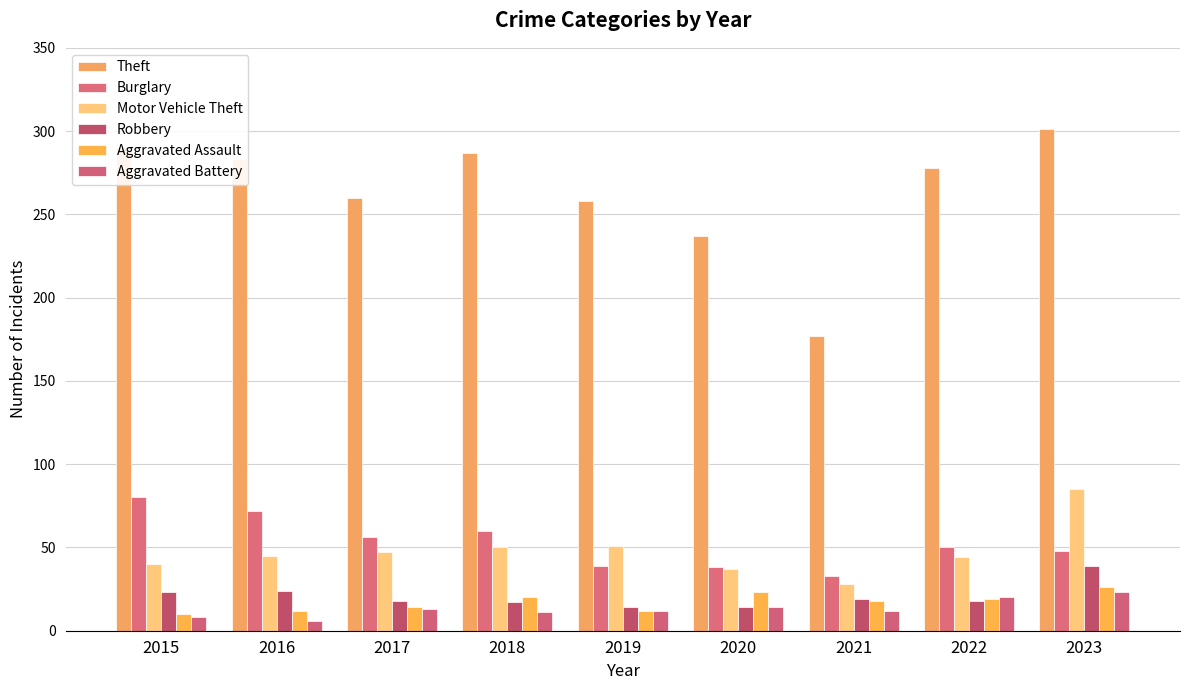

What is the minimum value for Motor Vehicle Theft?

28